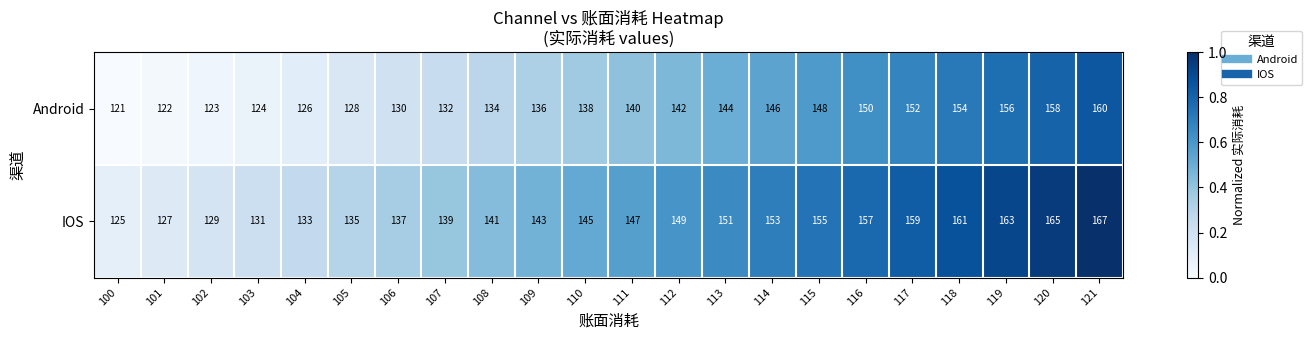

What is the maximum value shown in the chart?

167